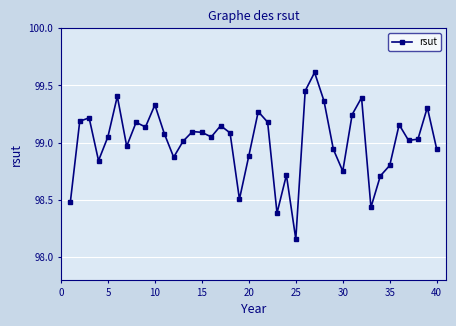

What is the sum of all values?

3960.5